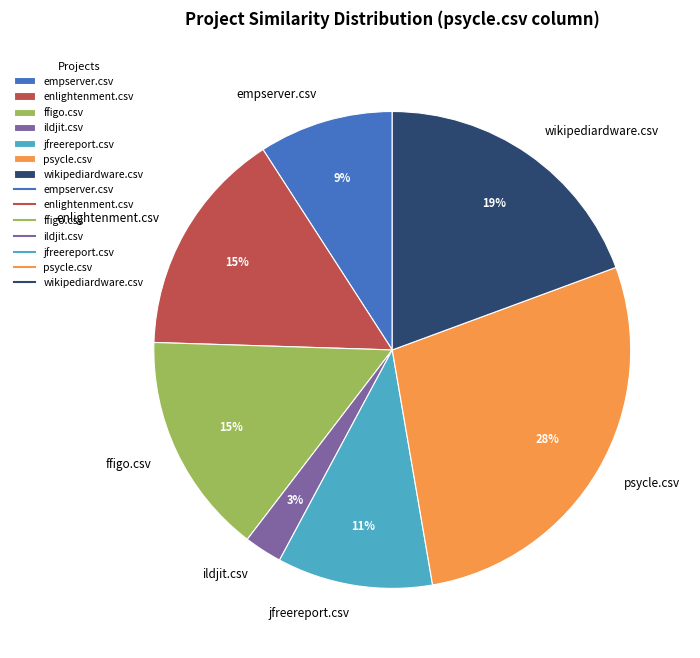

What percentage is the jfreereport.csv slice, to the nearest percent?

11%